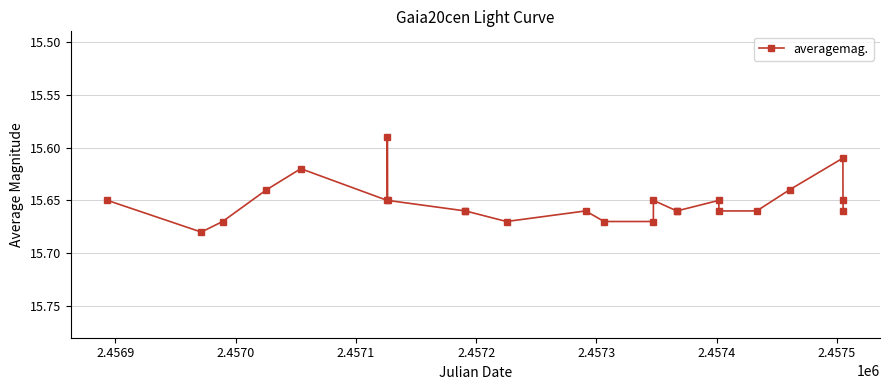

What is the sum of all values?

375.6